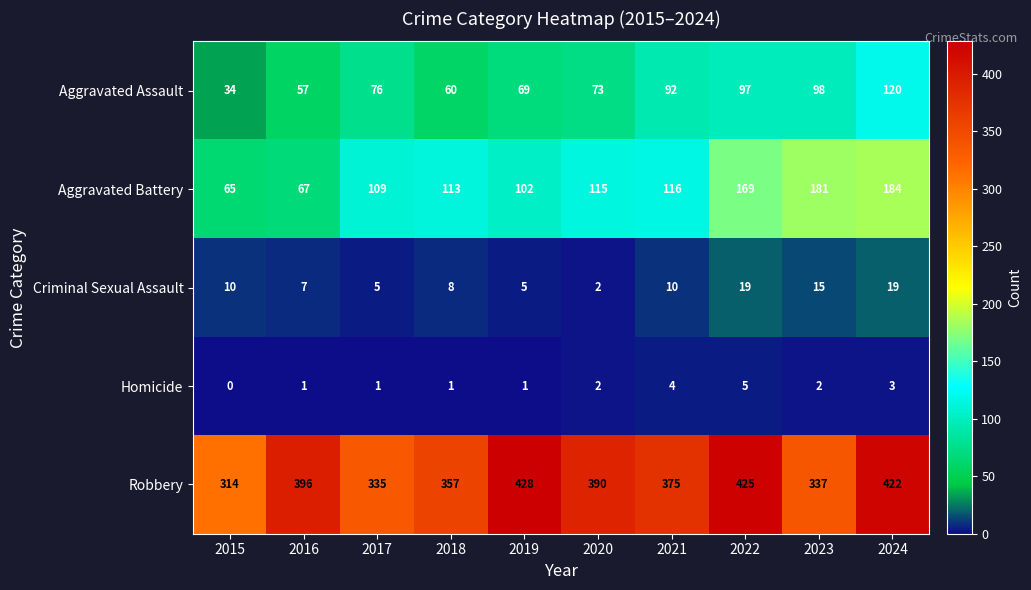

What is the total value across all series at 2018?

539